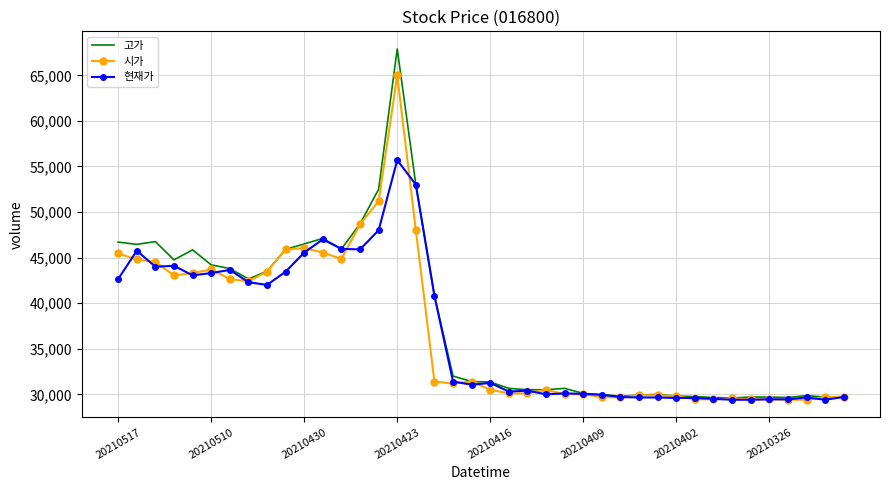

What is the highest value of the 시가 series?

65000